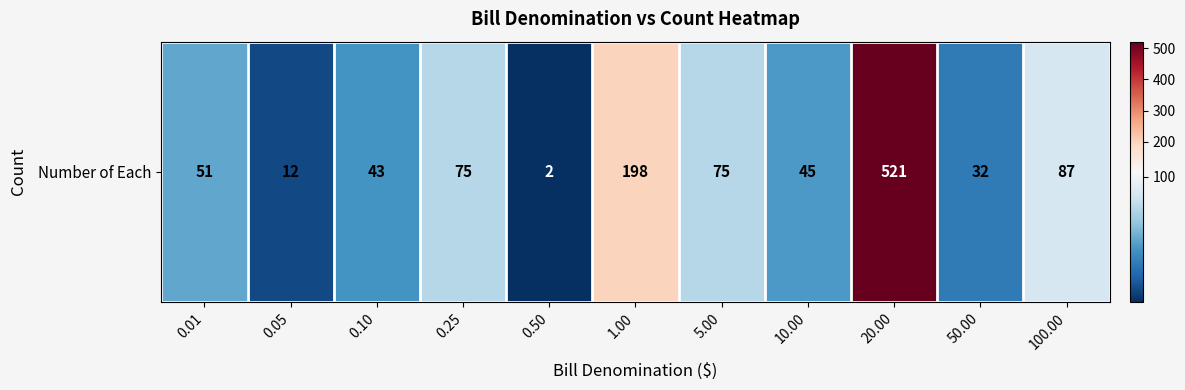

The chart shows a value of 798 at 20.00. True or false?

False